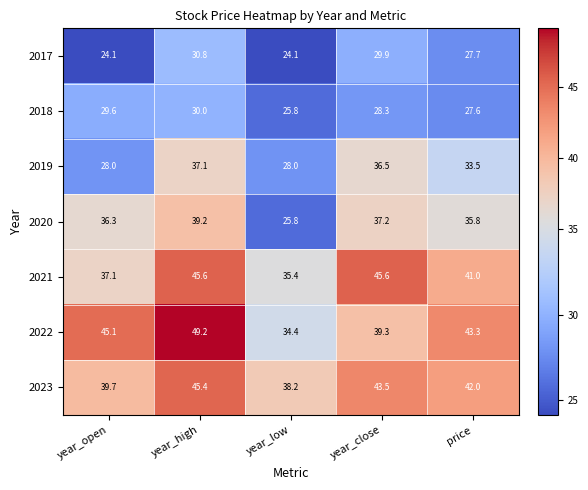

Is it true that 2018 equals 10.3 at year_high?

False